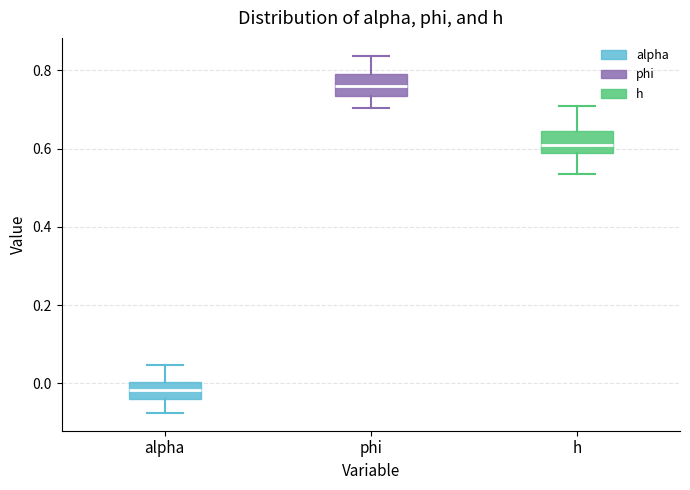

Reading left to right, read every box against the y-axis: the position of its median line, the range the box covers, and the ends of its whiskers. The values are not printed on the chart, so give them approximately, as read against the axis.

alpha: median -0.02, box -0.04 to 0.00, whiskers -0.08 to 0.04
phi: median 0.76, box 0.74 to 0.80, whiskers 0.70 to 0.84
h: median 0.60, box 0.58 to 0.64, whiskers 0.54 to 0.70